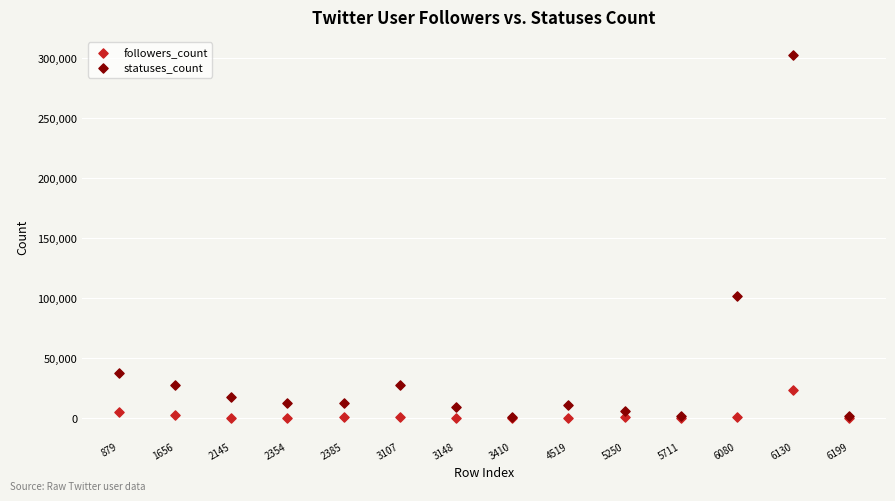

What are all the series names shown in the legend?

followers_count, statuses_count